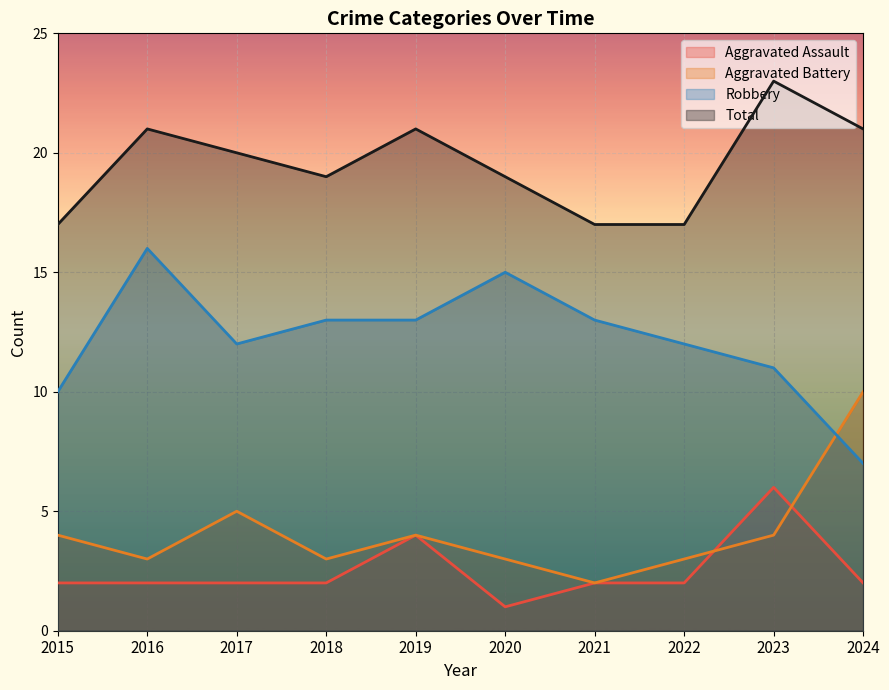

Which series has the largest total across all categories?

Total